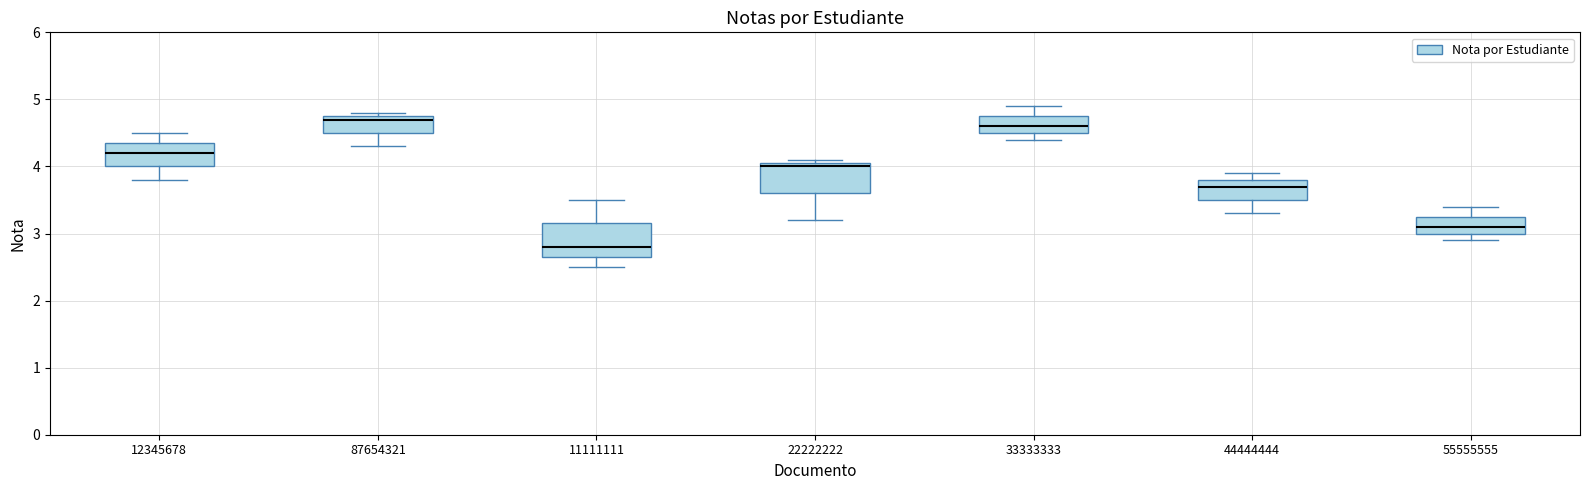

Which box has the lowest median line?

11111111